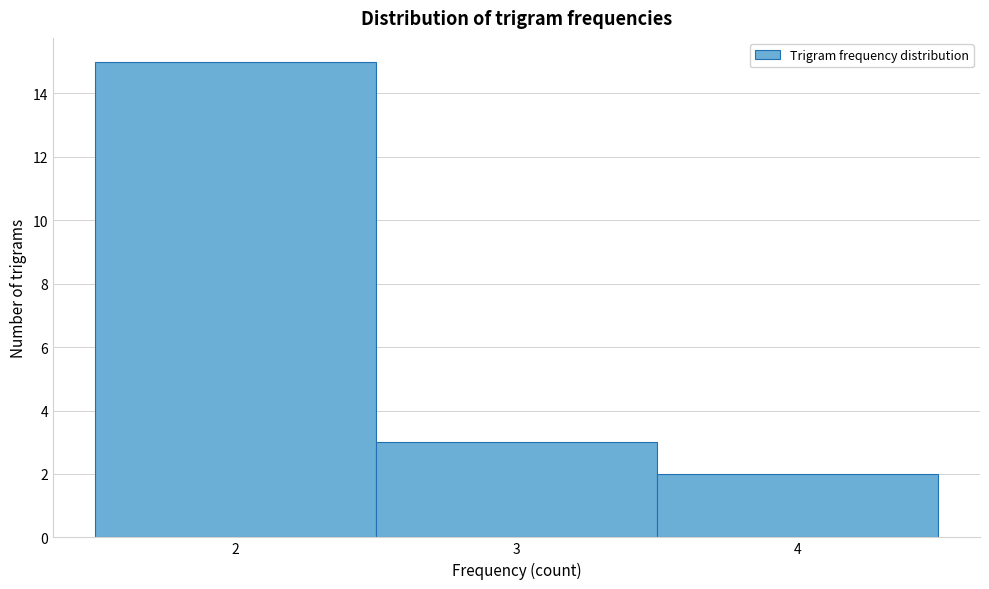

Reading left to right, transcribe this chart: for each bar, give the range it covers on the x-axis and its height. The values are not printed on the chart, so give them approximately, as read against the axis.

1.5 to 2.5: 15
2.5 to 3.5: 3
3.5 to 4.5: 2